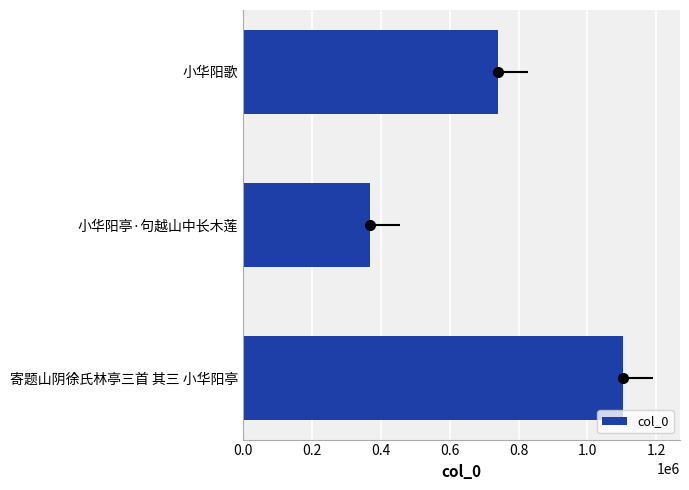

How many bars are there in total?

3